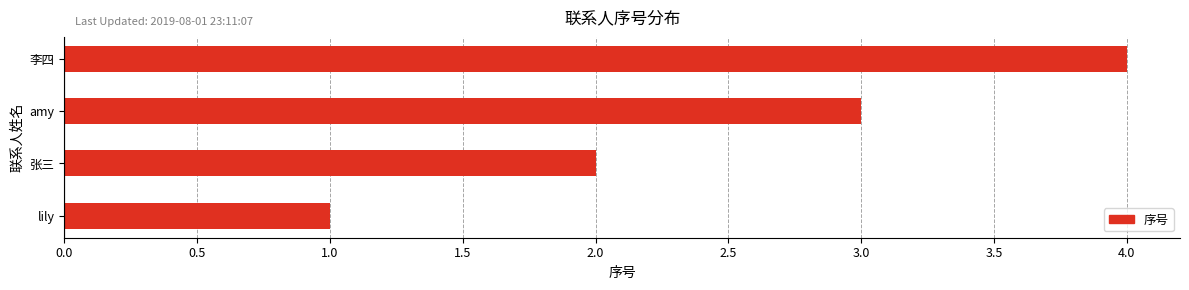

The chart shows a value of 4 at 李四. True or false?

True